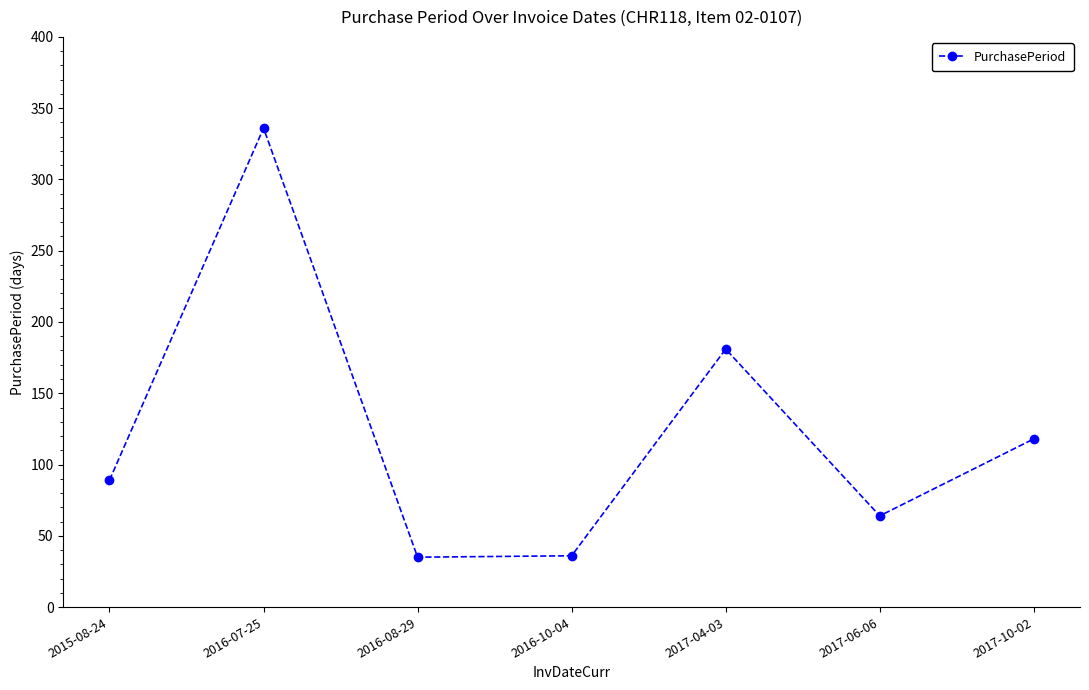

The chart shows a value of 39 at 2015-08-24. True or false?

False